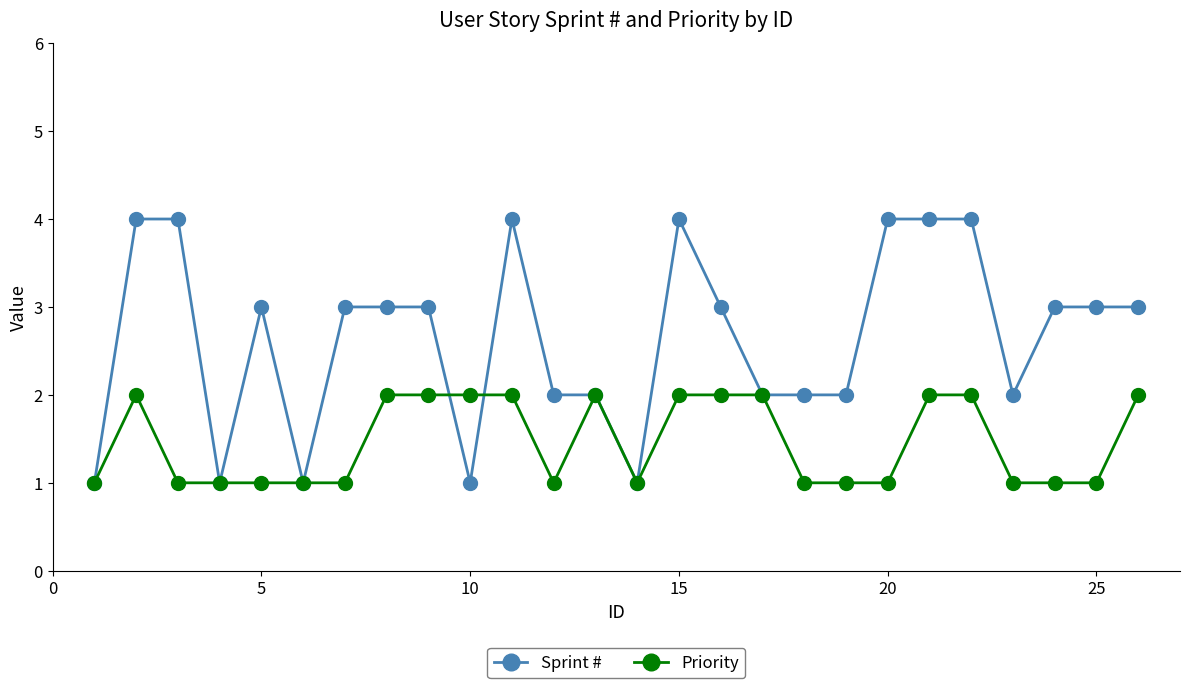

Which series has the largest total across all categories?

Sprint #